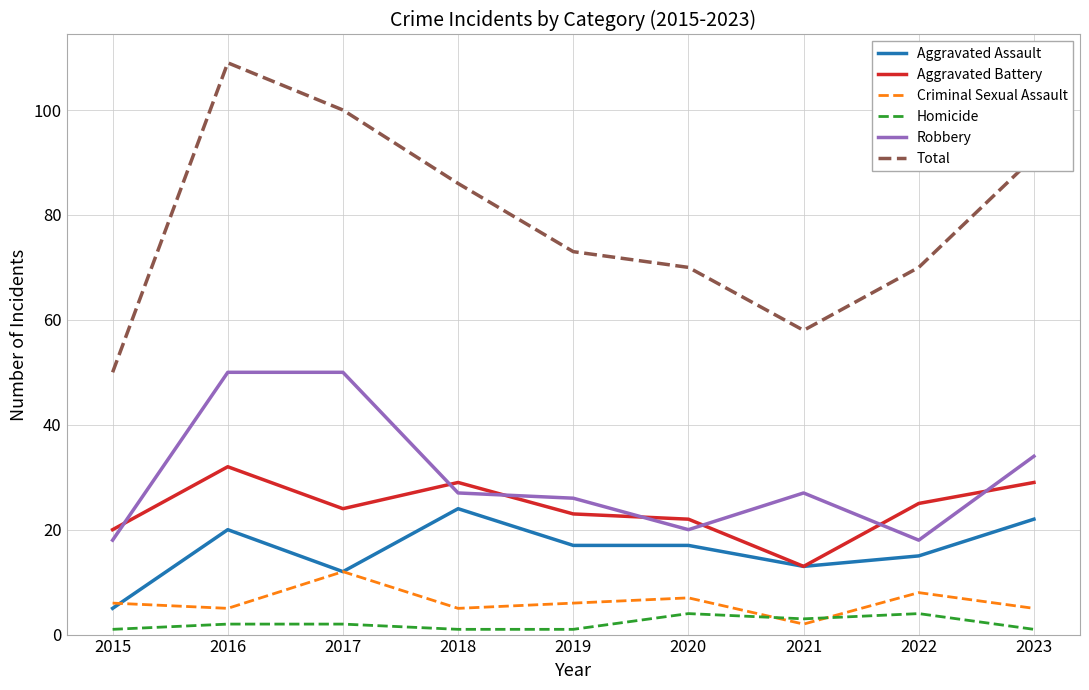

Reading left to right, what are all the values shown in this chart?

Aggravated Assault: 2015=5	2016=20	2017=12	2018=24	2019=17	2020=17	2021=13	2022=15	2023=22
Aggravated Battery: 2015=20	2016=32	2017=24	2018=29	2019=23	2020=22	2021=13	2022=25	2023=29
Criminal Sexual Assault: 2015=6	2016=5	2017=12	2018=5	2019=6	2020=7	2021=2	2022=8	2023=5
Homicide: 2015=1	2016=2	2017=2	2018=1	2019=1	2020=4	2021=3	2022=4	2023=1
Robbery: 2015=18	2016=50	2017=50	2018=27	2019=26	2020=20	2021=27	2022=18	2023=34
Total: 2015=50	2016=109	2017=100	2018=86	2019=73	2020=70	2021=58	2022=70	2023=91